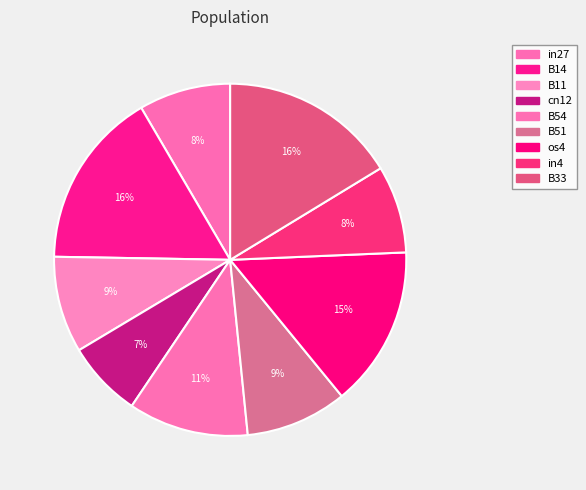

Between in27 and B54, which is larger?

B54